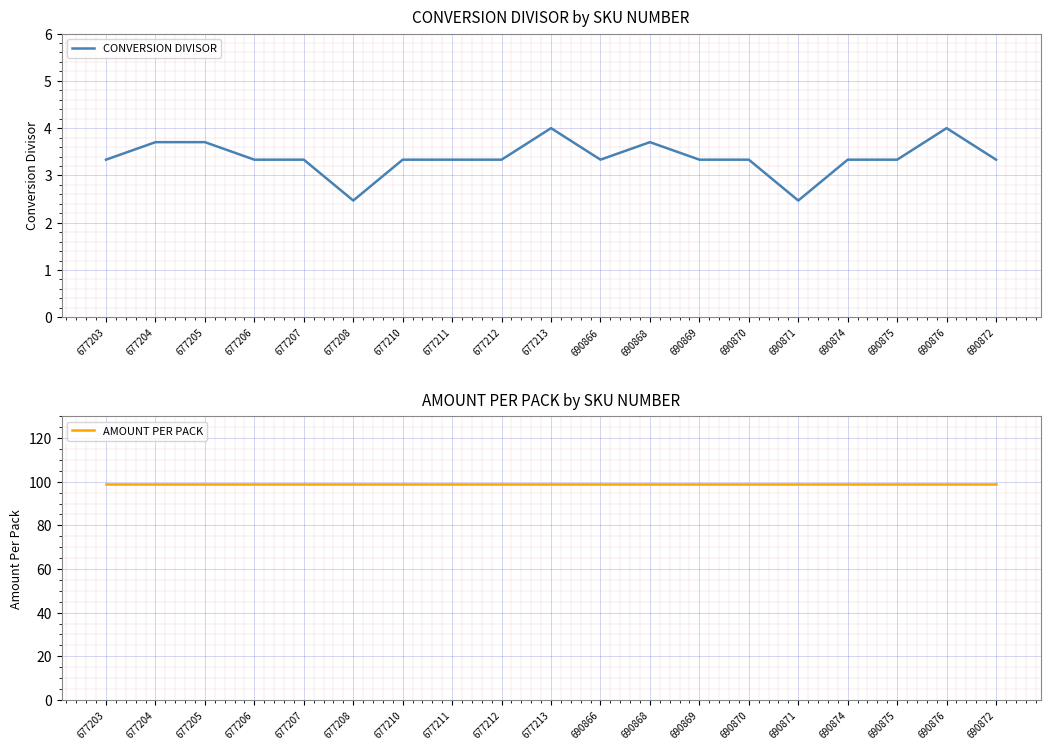

The AMOUNT PER PACK series shows 99.0 at 690870. True or false?

True